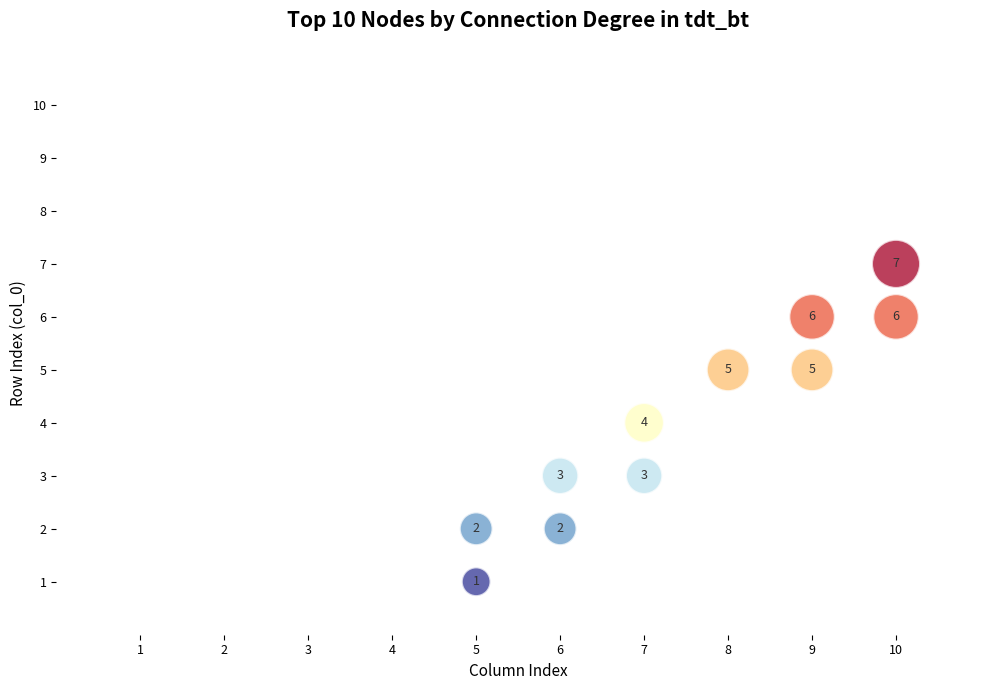

What is the average X value?

7